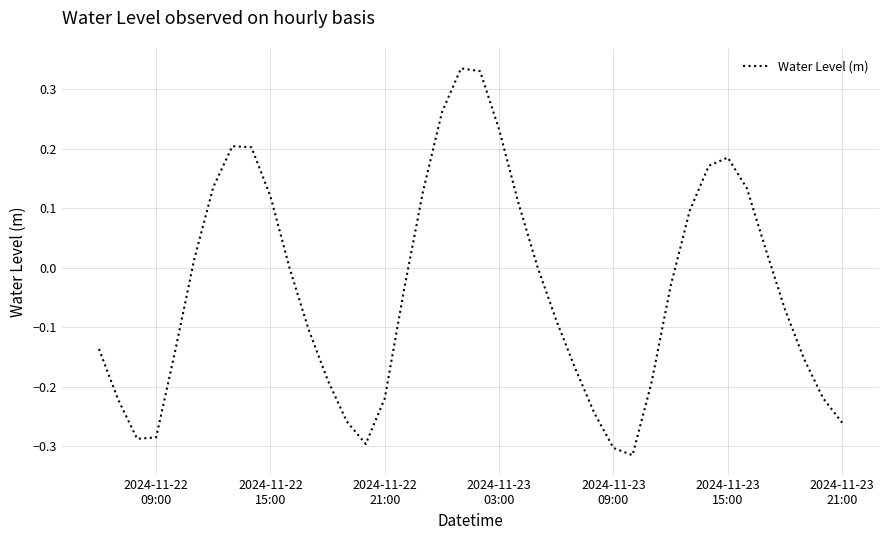

What is the difference between the maximum and minimum values?

0.7